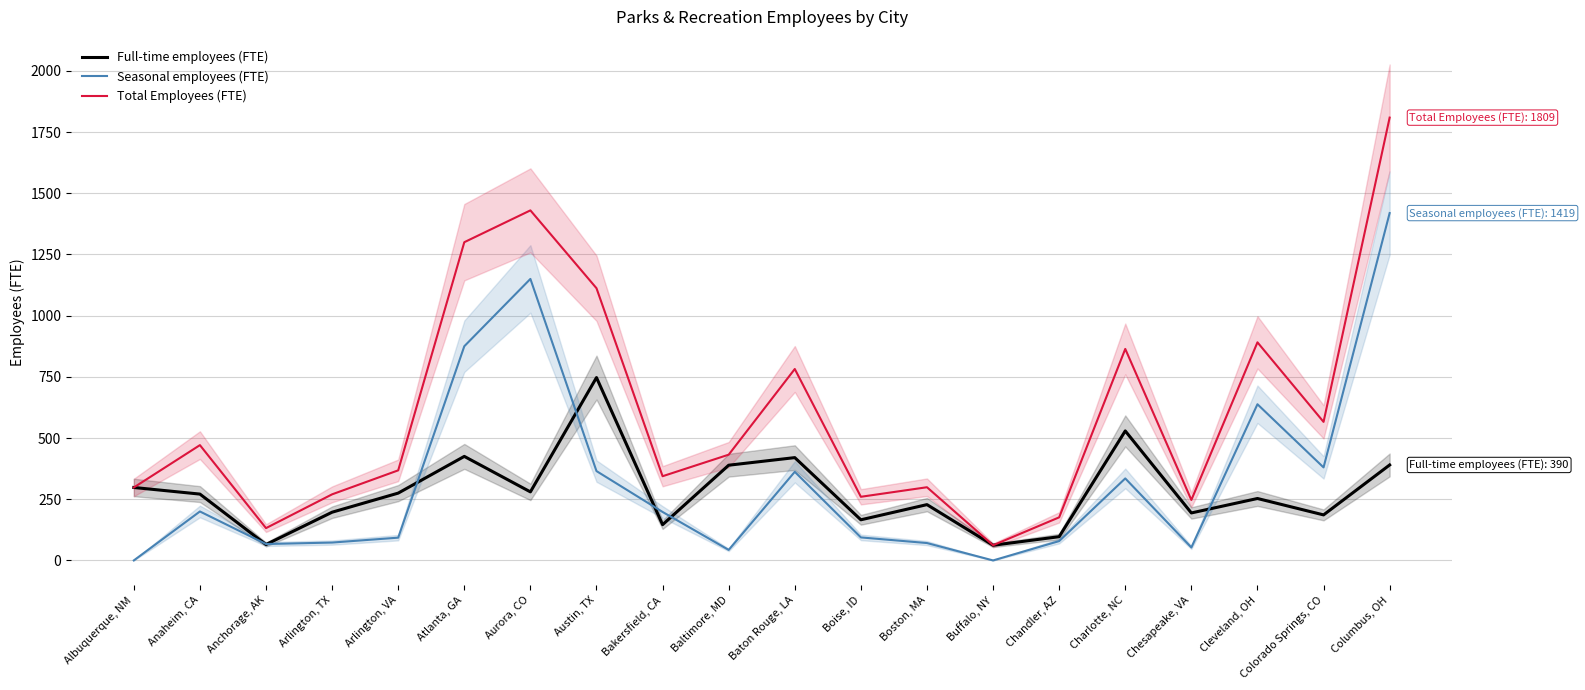

Where does the Seasonal employees (FTE) series first go above 198?

Anaheim, CA